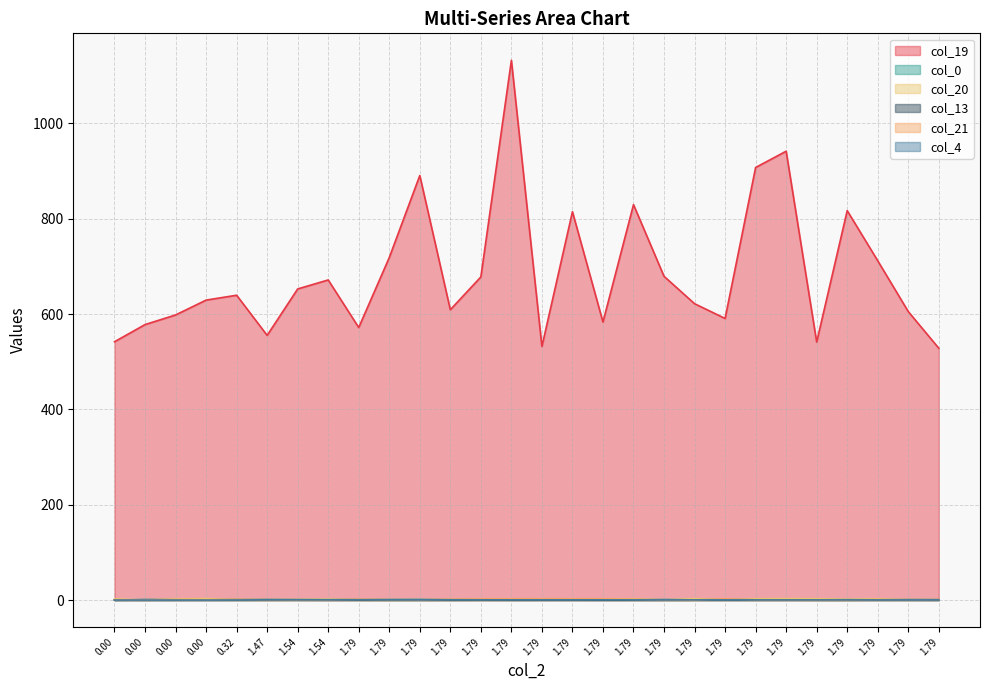

What is the average value of the col_21 series?

1.2